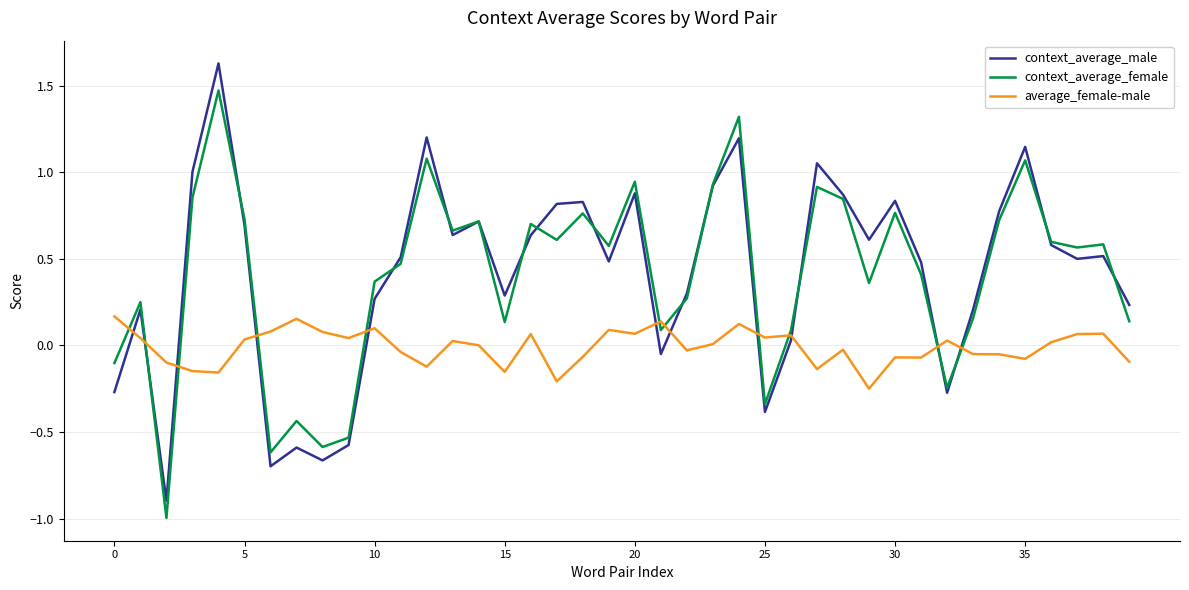

What is the minimum value shown in the chart?

-1.0